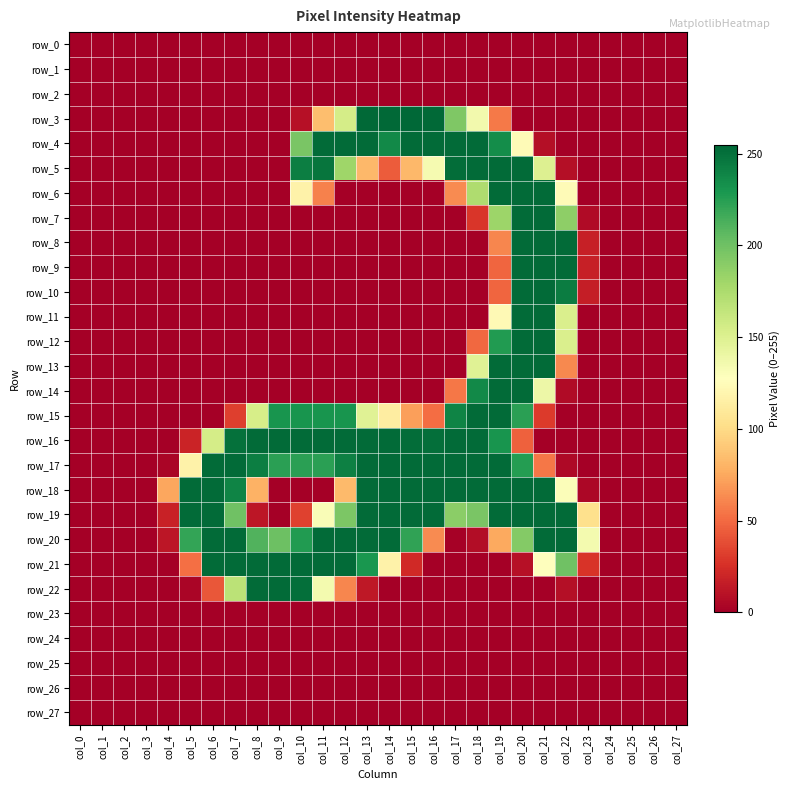

How many values in row_9 are above zero?

5